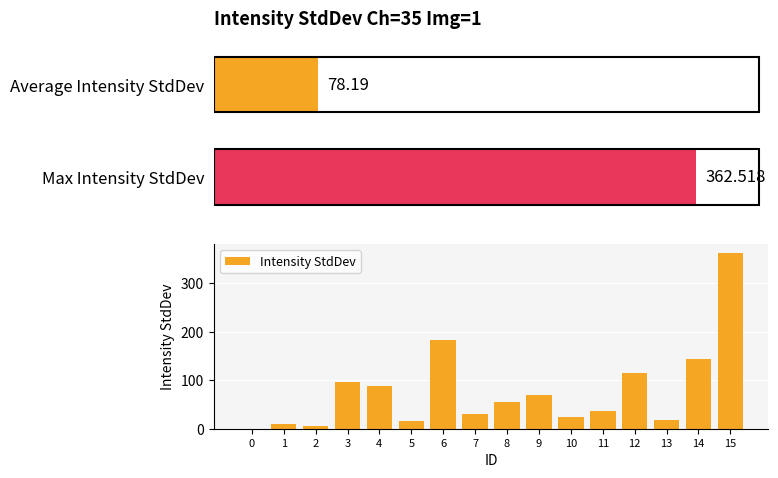

What is the maximum value for Intensity StdDev?

362.5